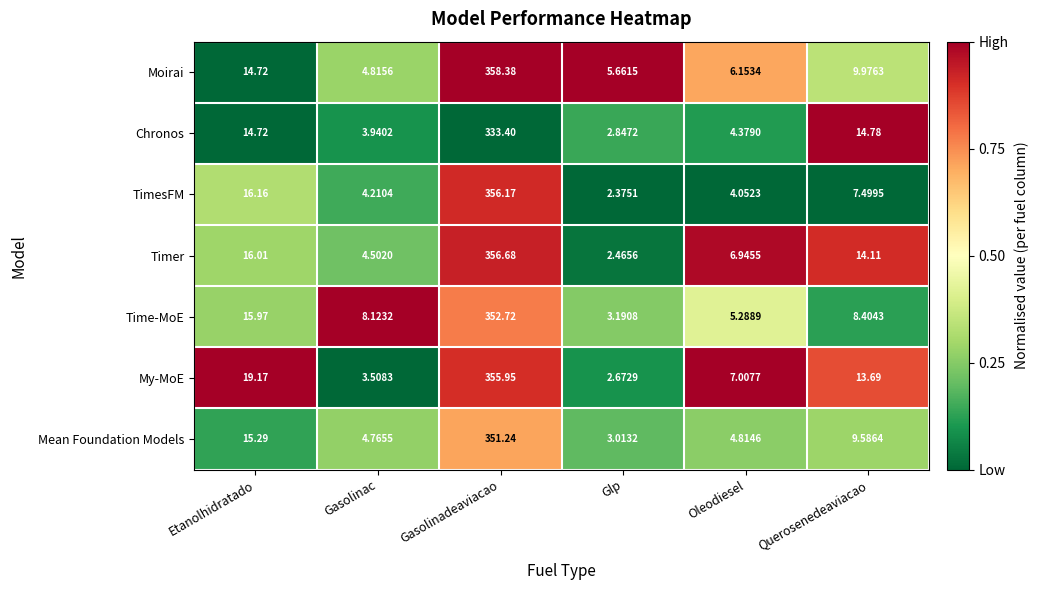

Which series changed the most between Glp and Oleodiesel?

Timer